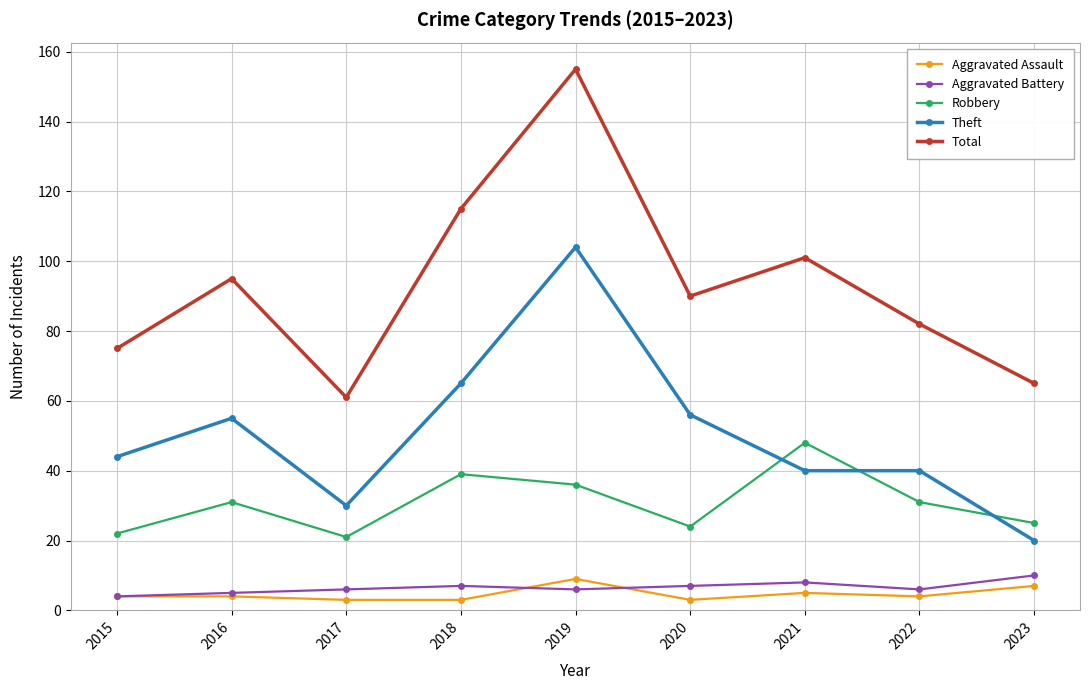

How many lines are shown in the chart?

5